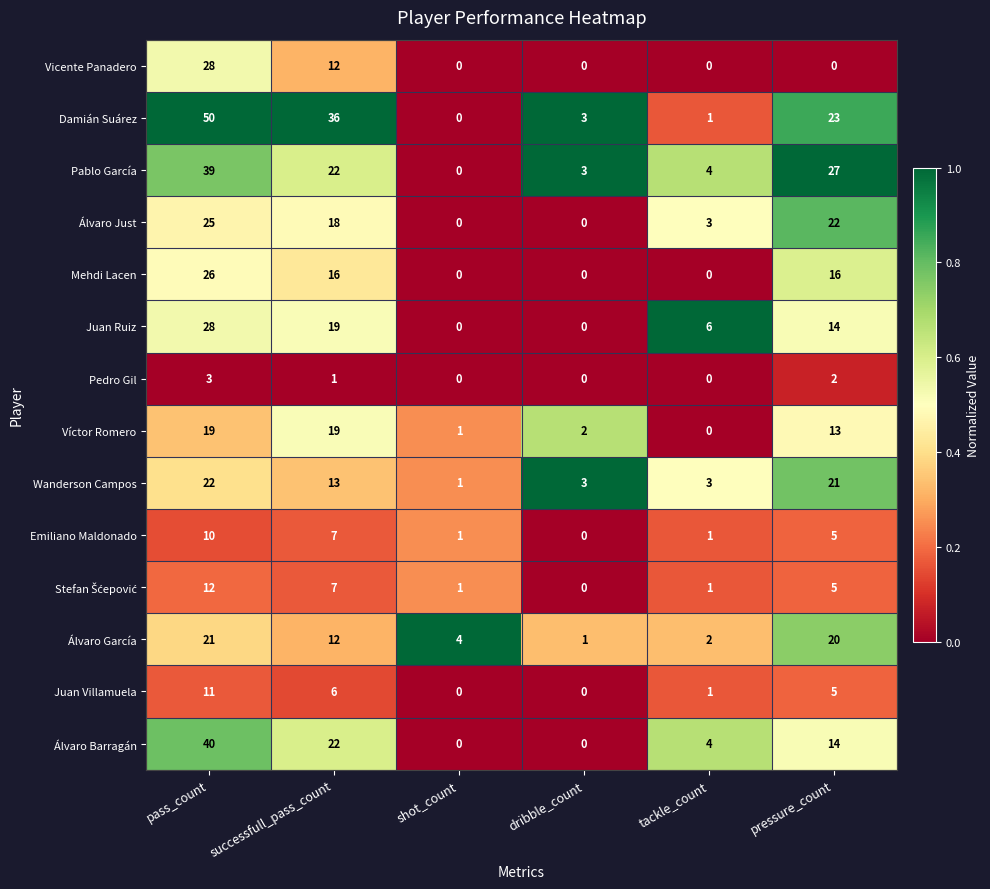

How many Pedro Gil values are between 0 and 2?

5